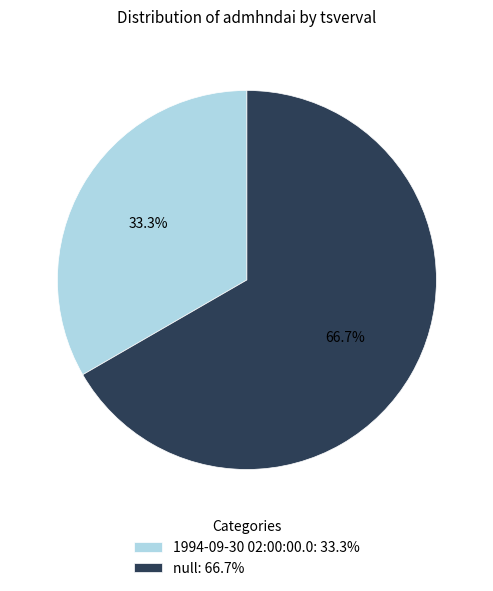

True or false: null accounts for 67% of the total.

True